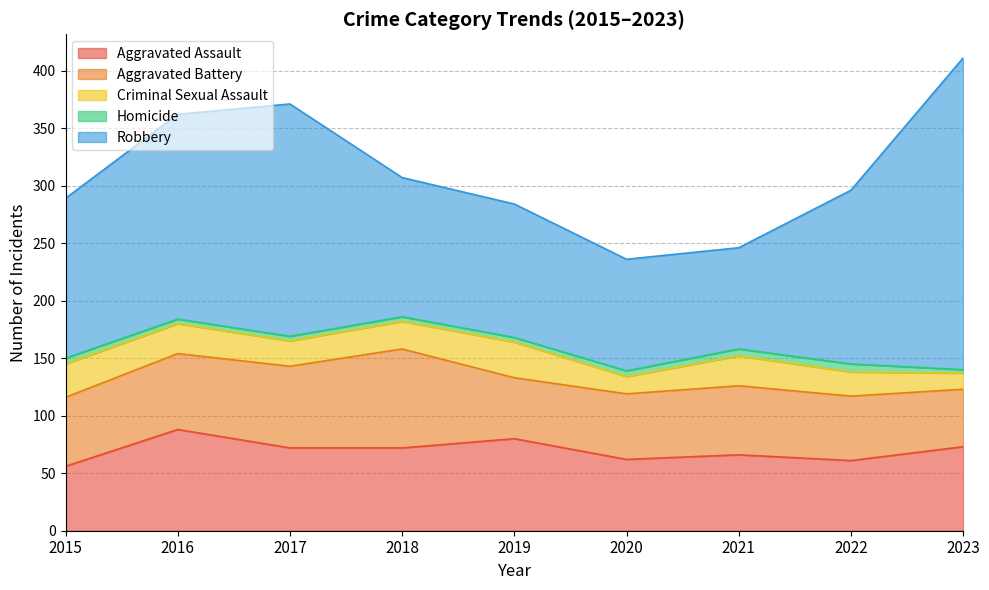

Which series has the widest spread of values?

Robbery